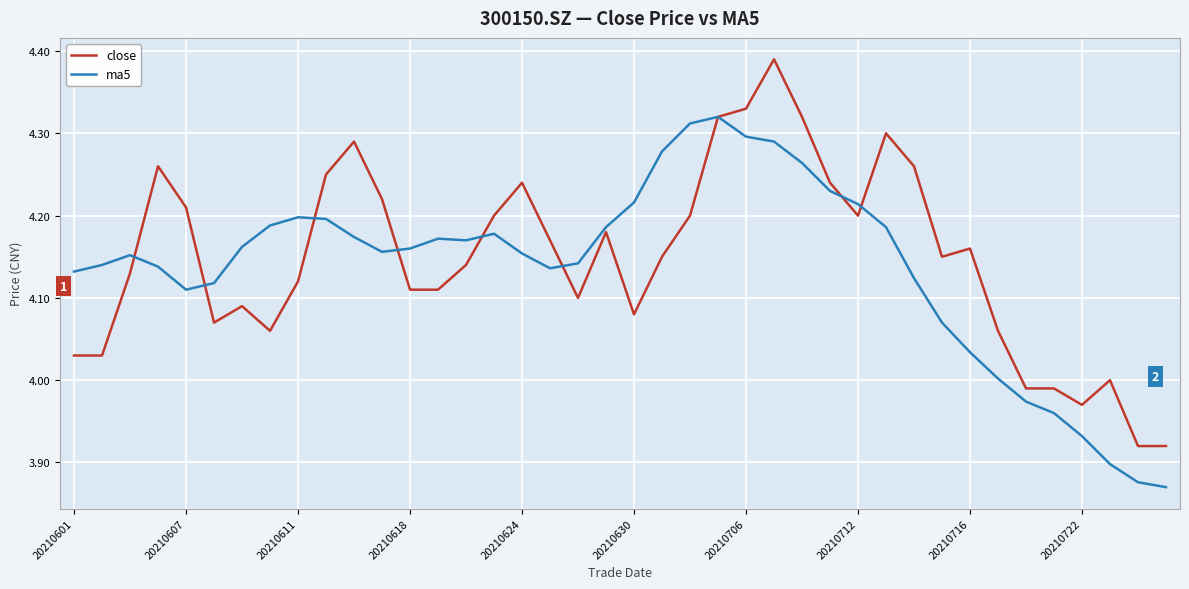

What is the value of the ma5 point at the 15th from the left?

4.2